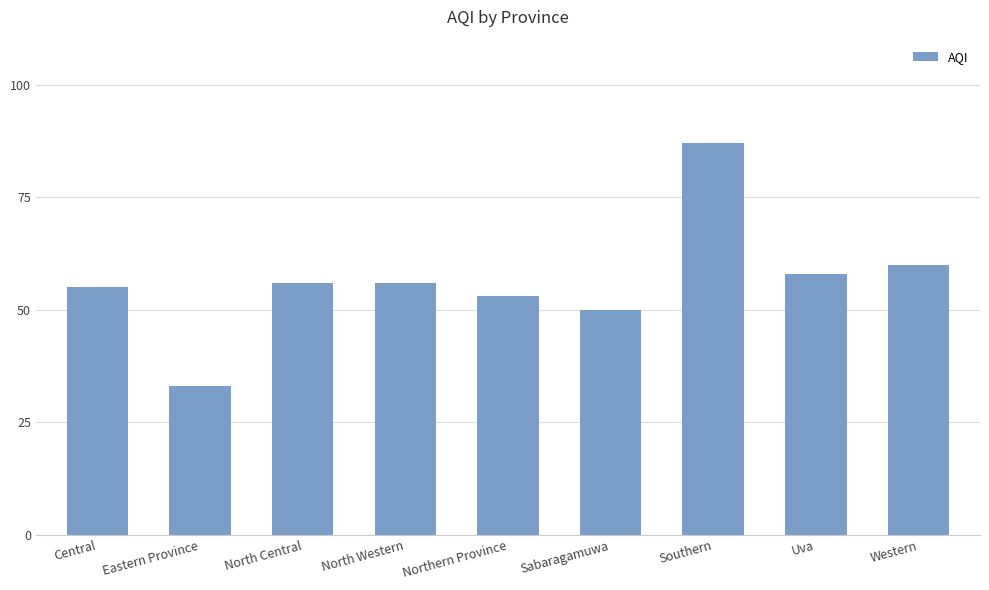

Which has a higher value, Northern Province or North Western?

North Western